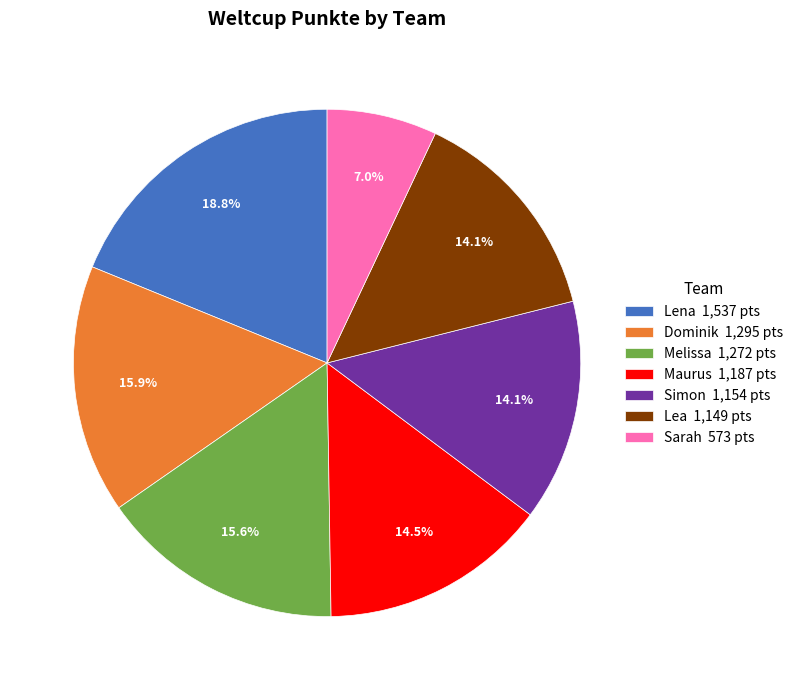

Which has a higher value, Simon or Lena?

Lena